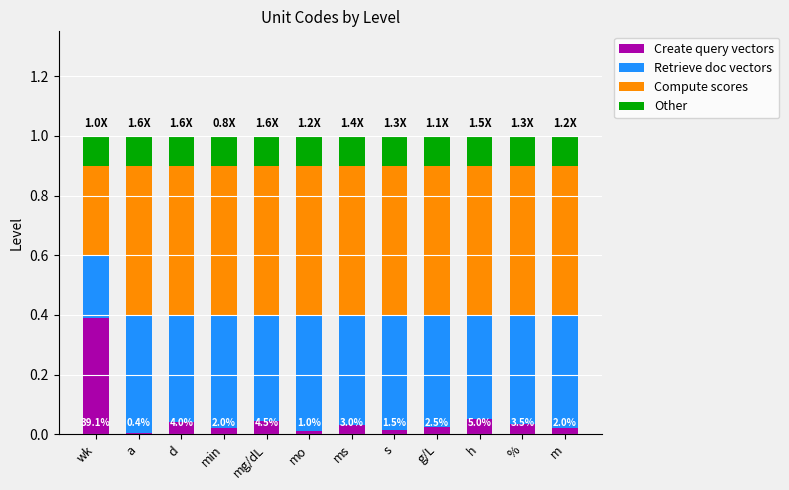

At which label does Create query vectors reach its peak?

wk